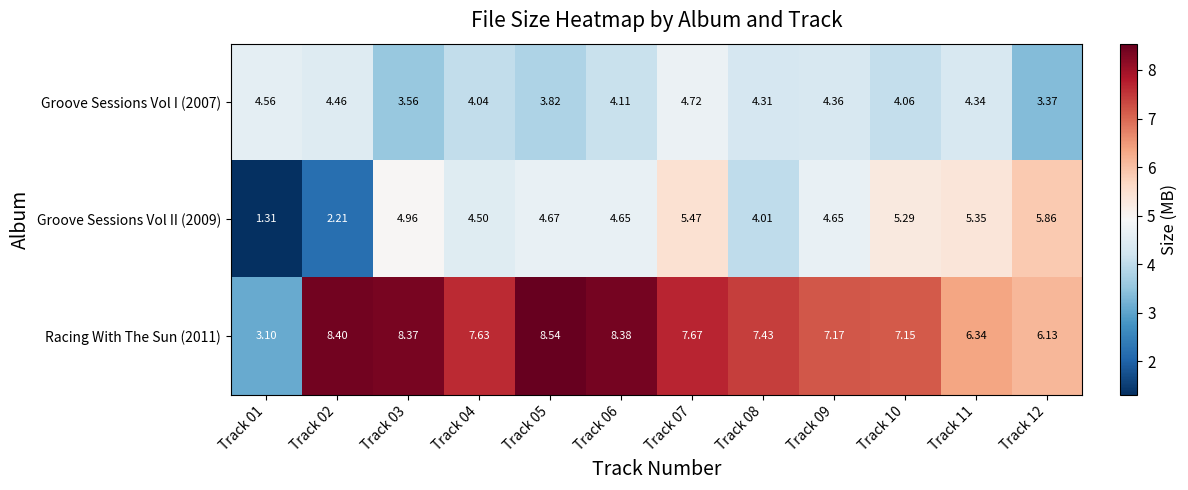

Is the value of Groove Sessions Vol I (2007) at Track 06 greater than the value of Groove Sessions Vol II (2009) at Track 07?

No